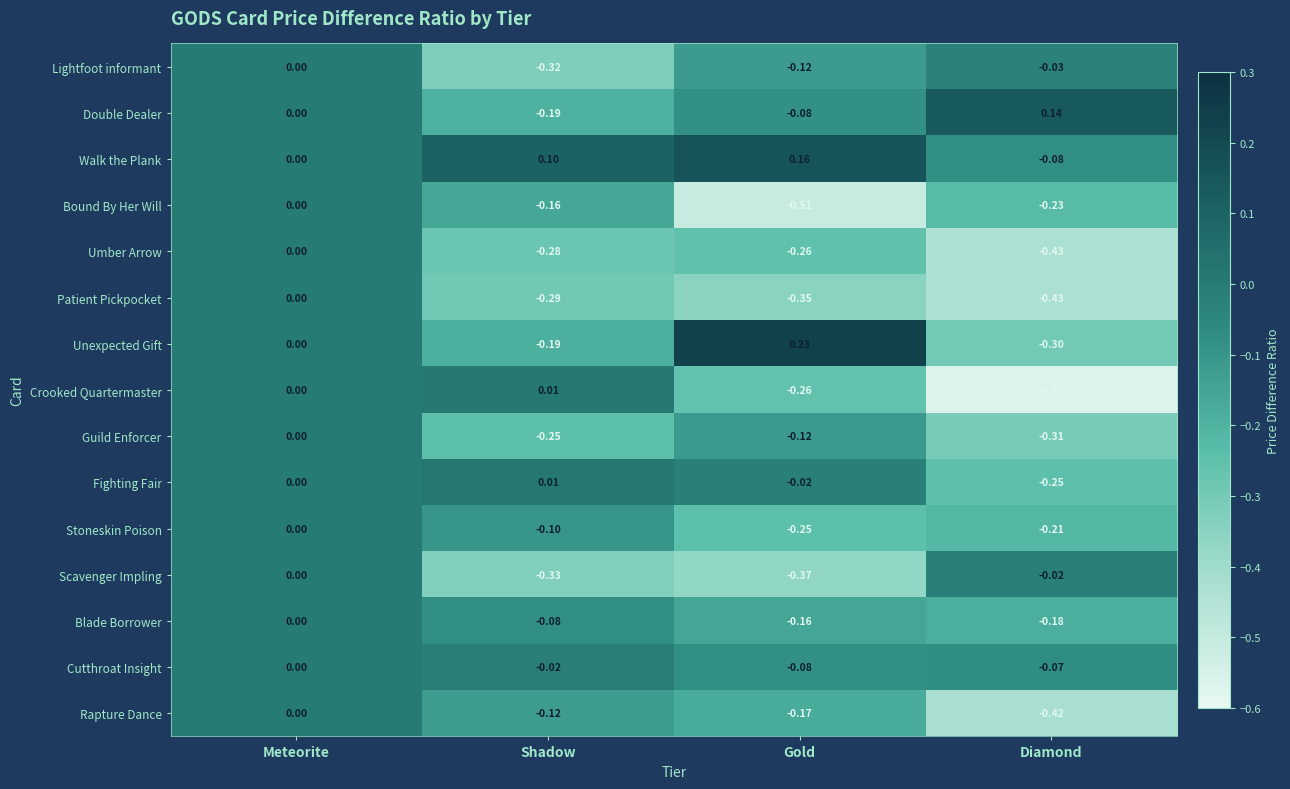

Rank the categories by Double Dealer value from highest to lowest.

Diamond, Meteorite, Gold, Shadow